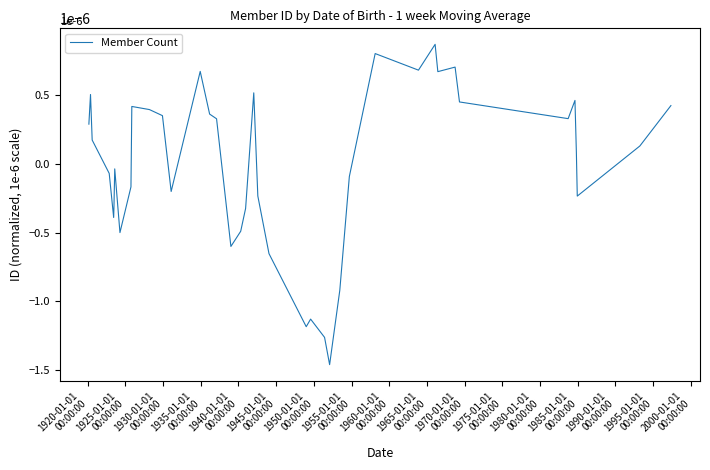

Does the chart have visible grid lines?

No